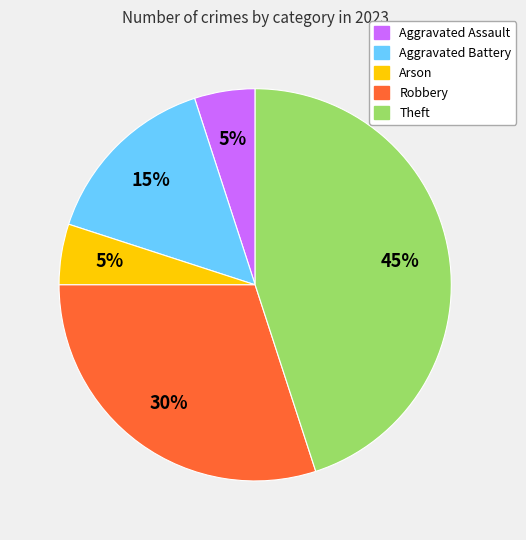

What percentage is the Aggravated Assault slice, to the nearest percent?

5%